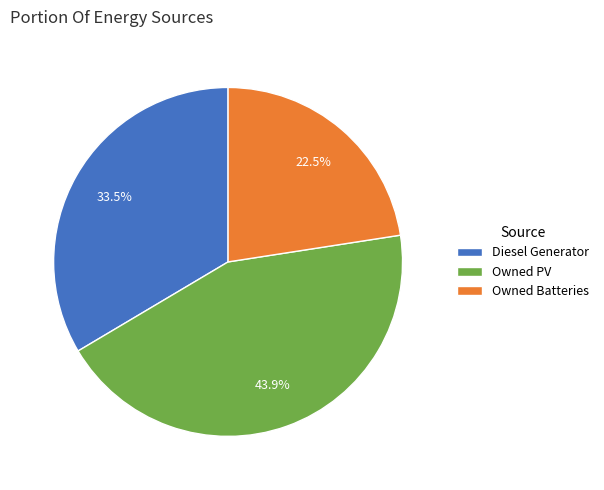

Between Owned PV and Diesel Generator, which is larger?

Owned PV